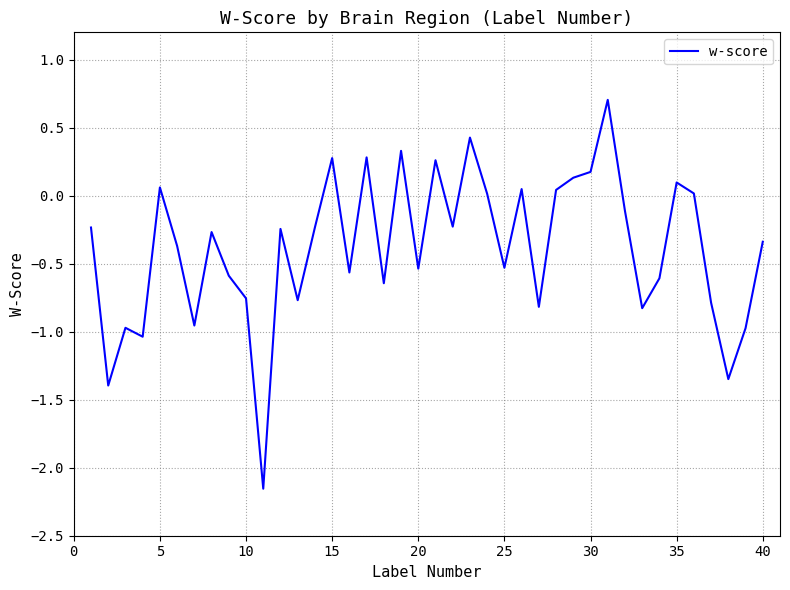

What is the maximum value shown in the chart?

0.7